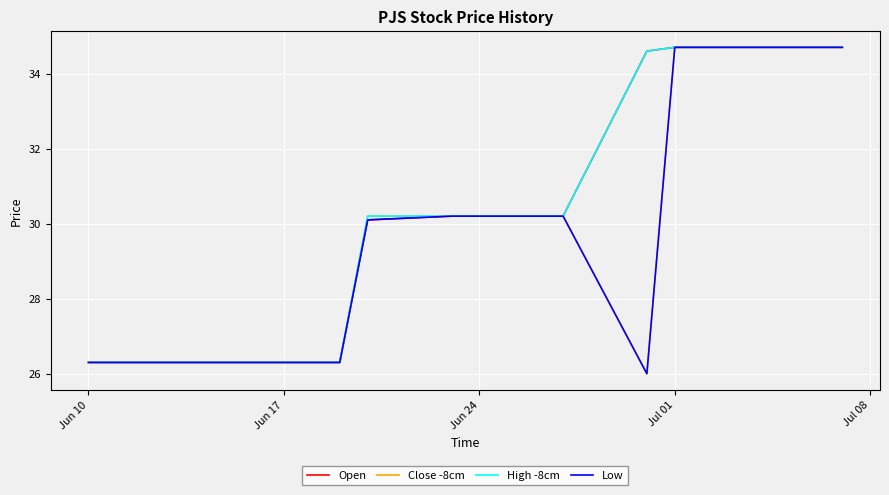

What is the lowest value of the High -8cm series?

26.3